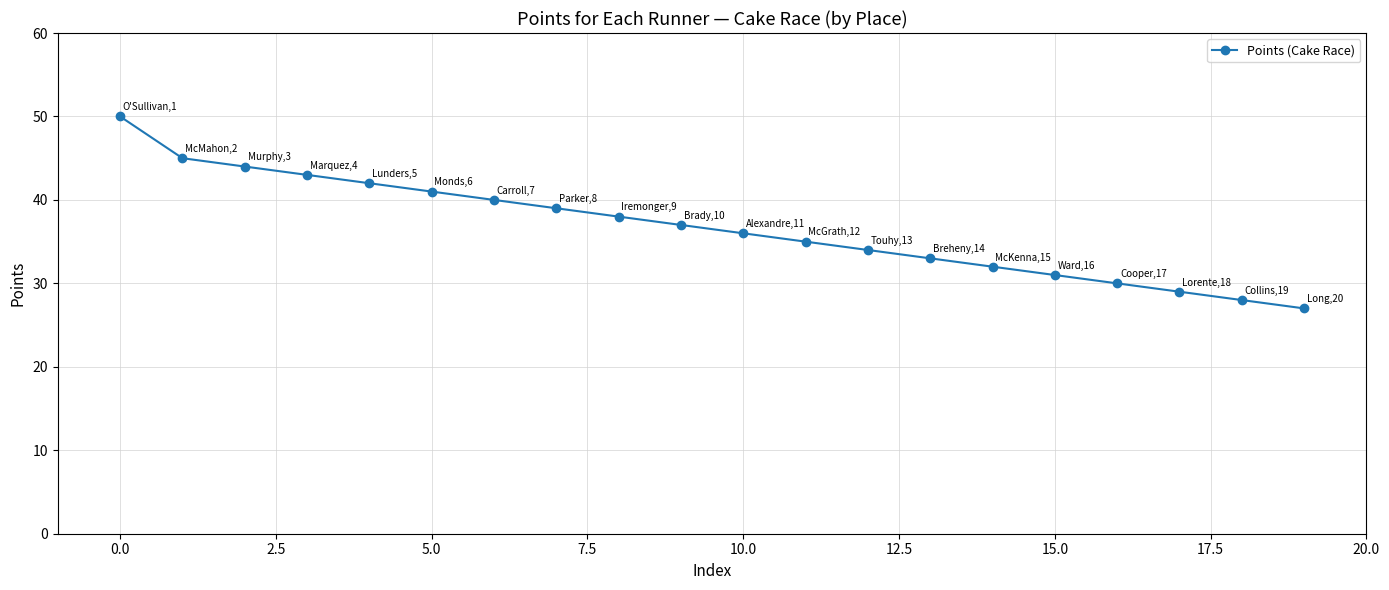

What is the average value?

37